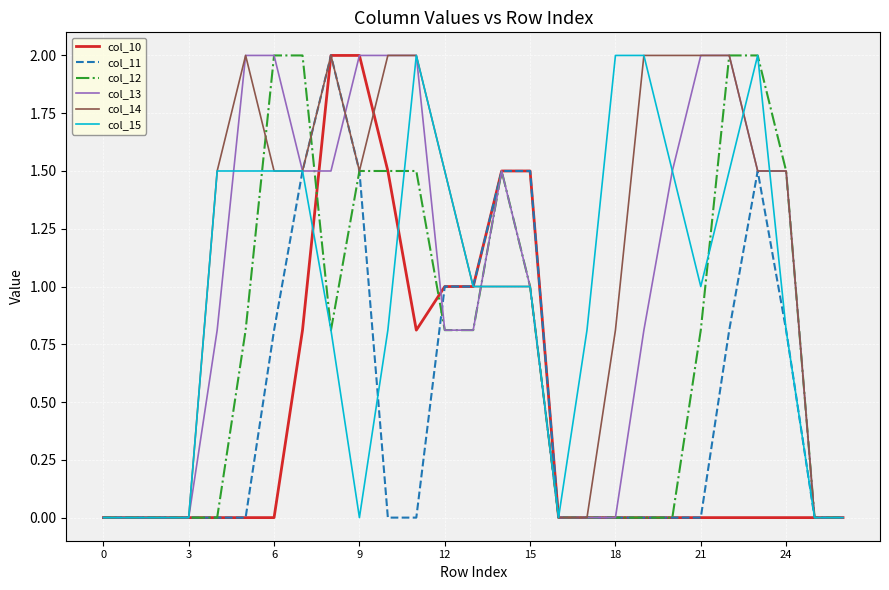

What is the maximum value for col_10?

2.0